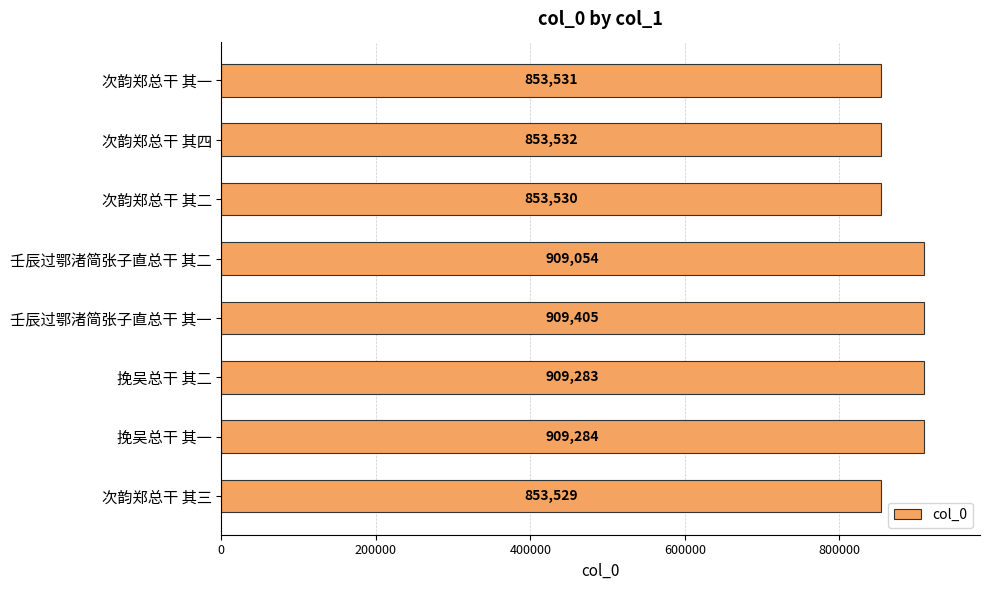

Where is the data nearest to the value 881467?

壬辰过鄂渚简张子直总干 其二